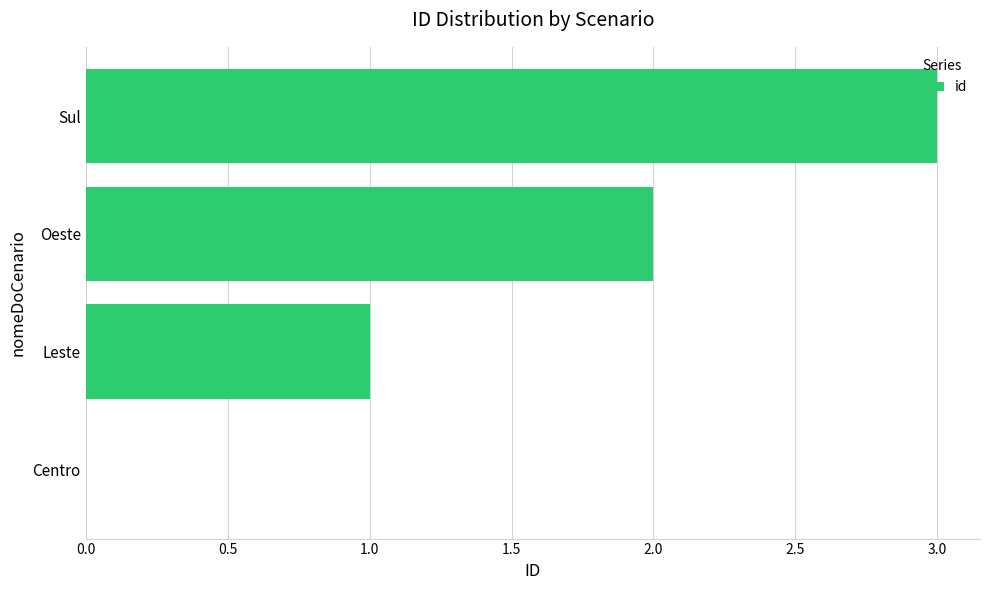

What is the sum of all values?

6